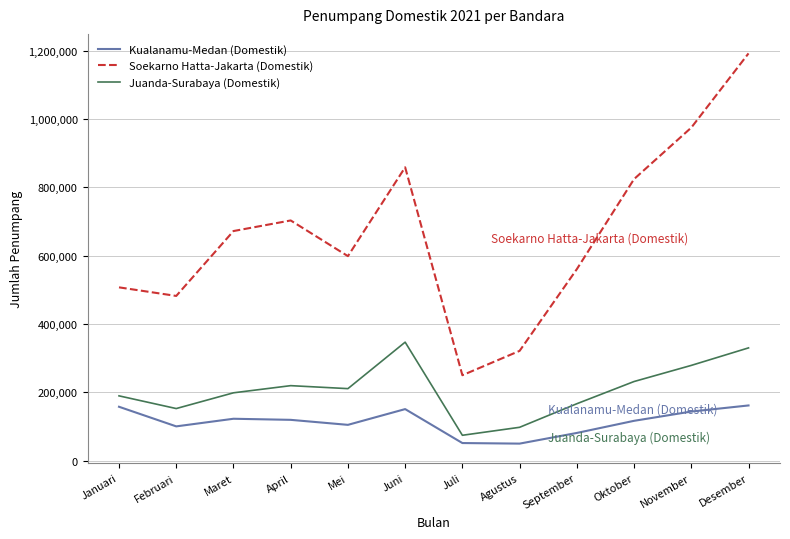

How many lines are shown in the chart?

3